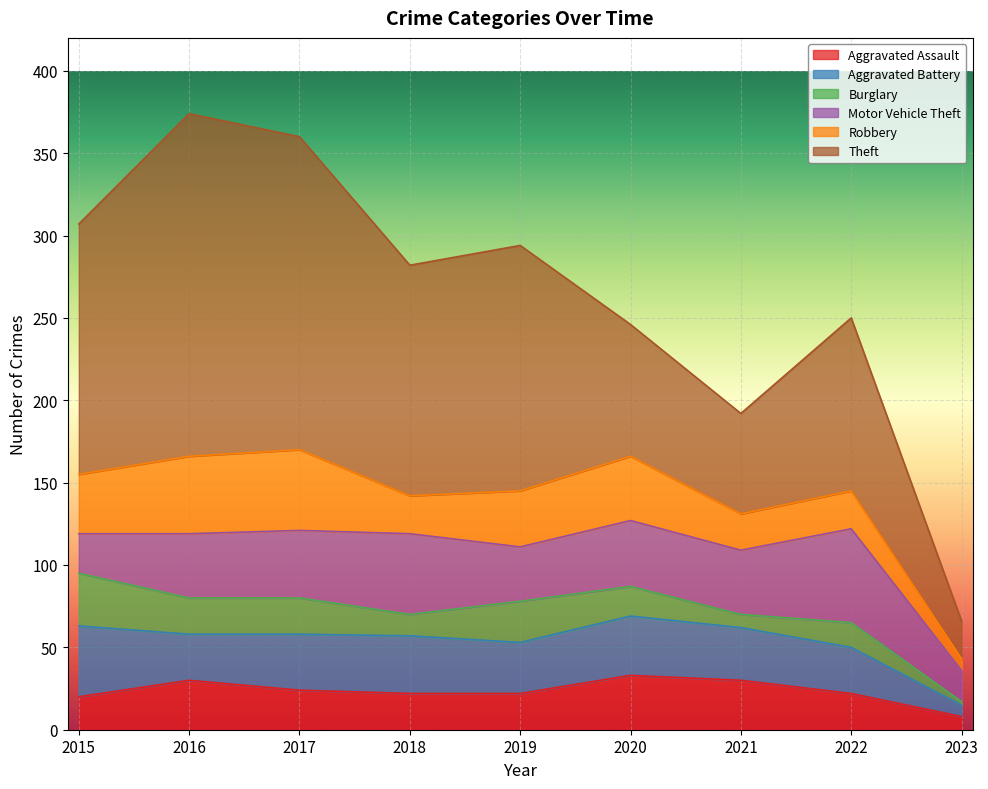

Does the chart display data point markers on the line(s)?

No